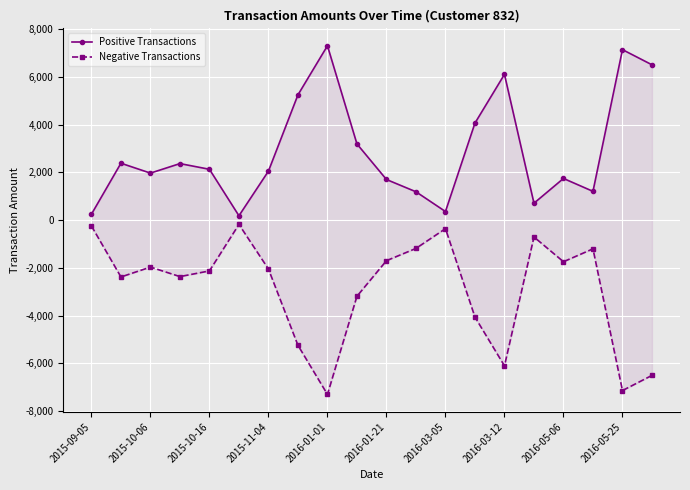

The value of Negative Transactions at 19 is -6506.7. True or false?

True